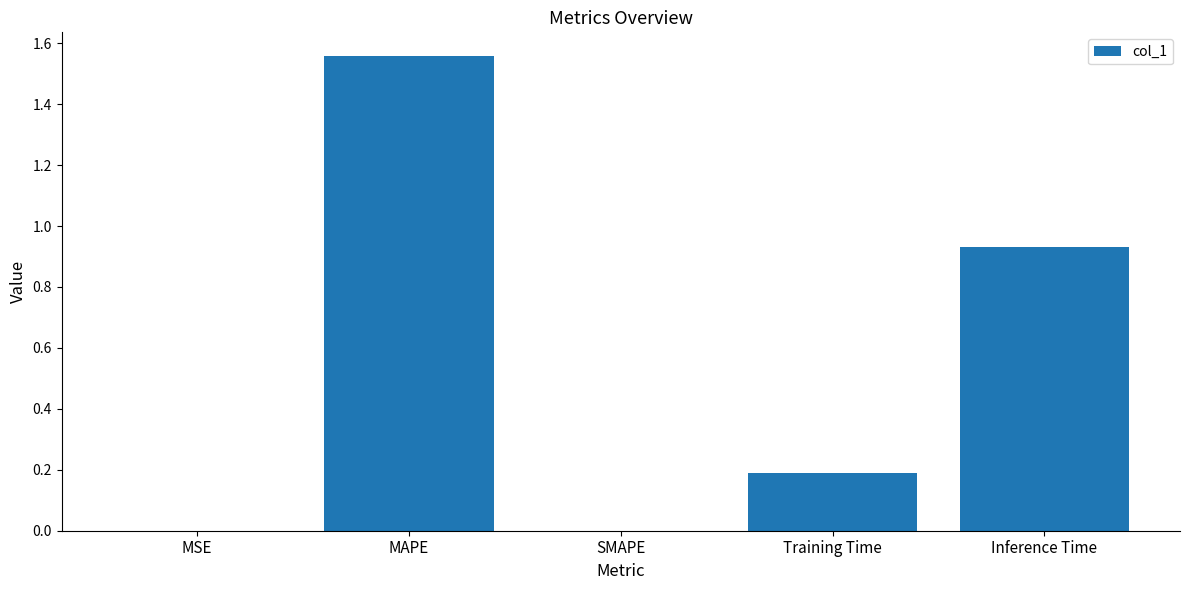

Between MAPE and Inference Time, which is larger?

MAPE